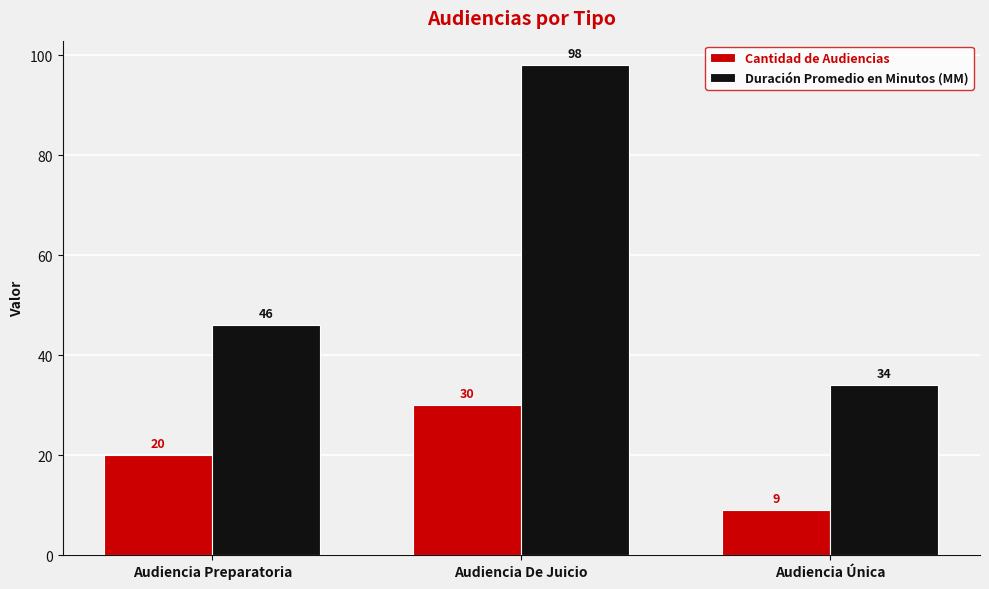

At which label does Cantidad de Audiencias reach its peak?

Audiencia De Juicio